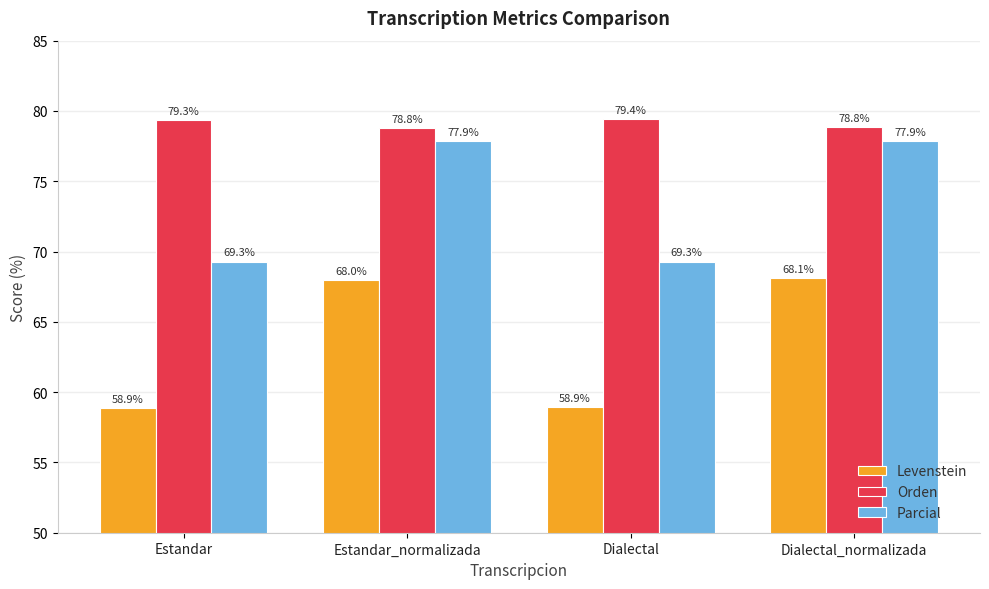

List the series in order of their peak value, lowest first.

Levenstein, Parcial, Orden